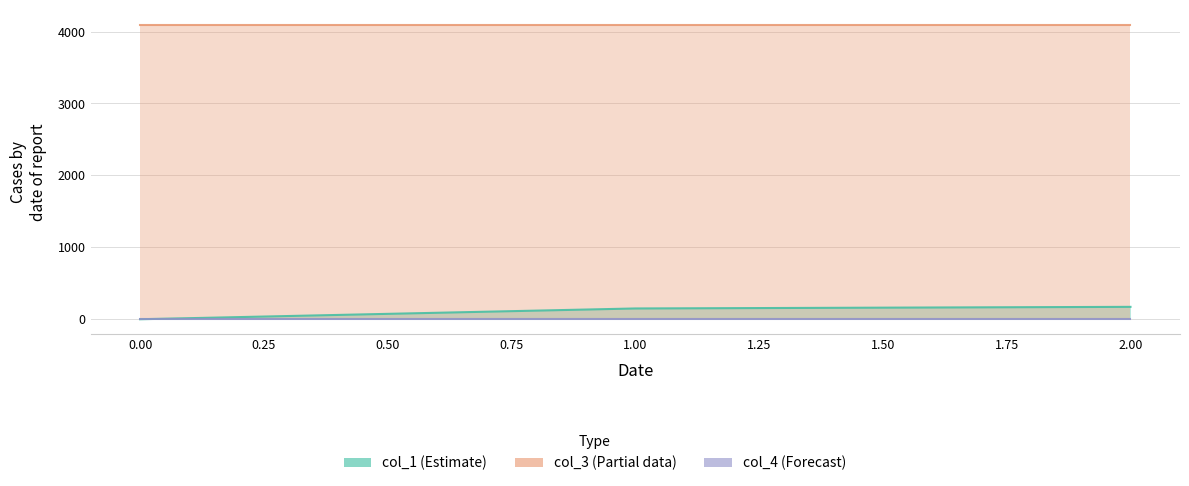

What is the approximate value of col_3 at 2.00?

4096.0